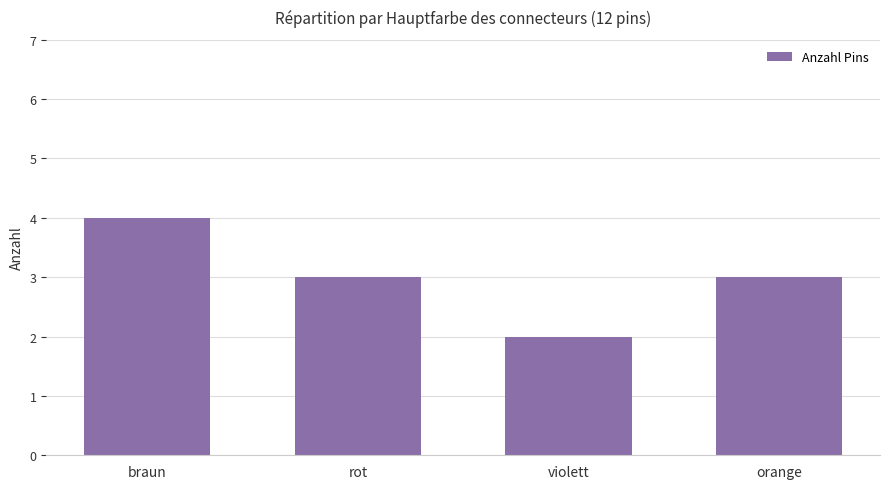

What position from the right is rot?

3